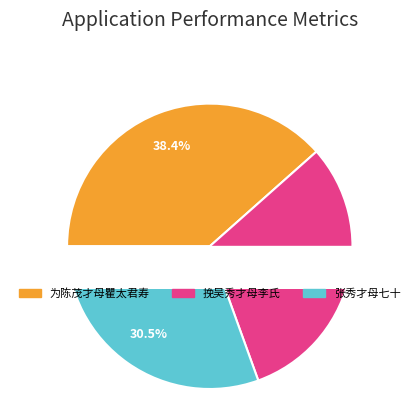

To the nearest percent, what is the average slice percentage?

33%